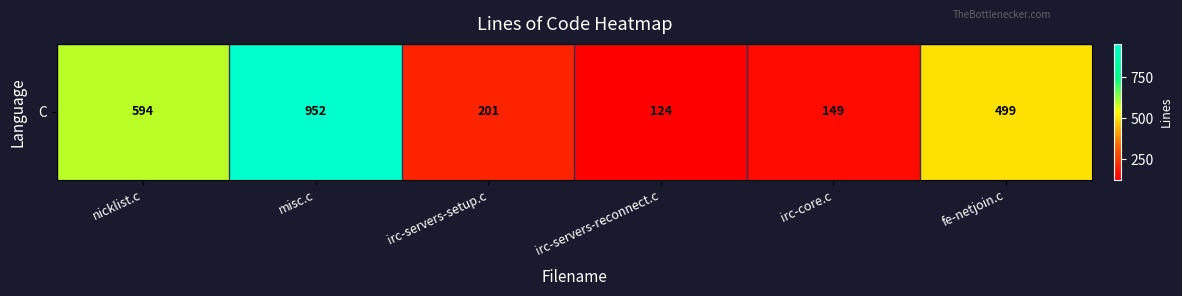

Which category has the highest value across all series?

misc.c